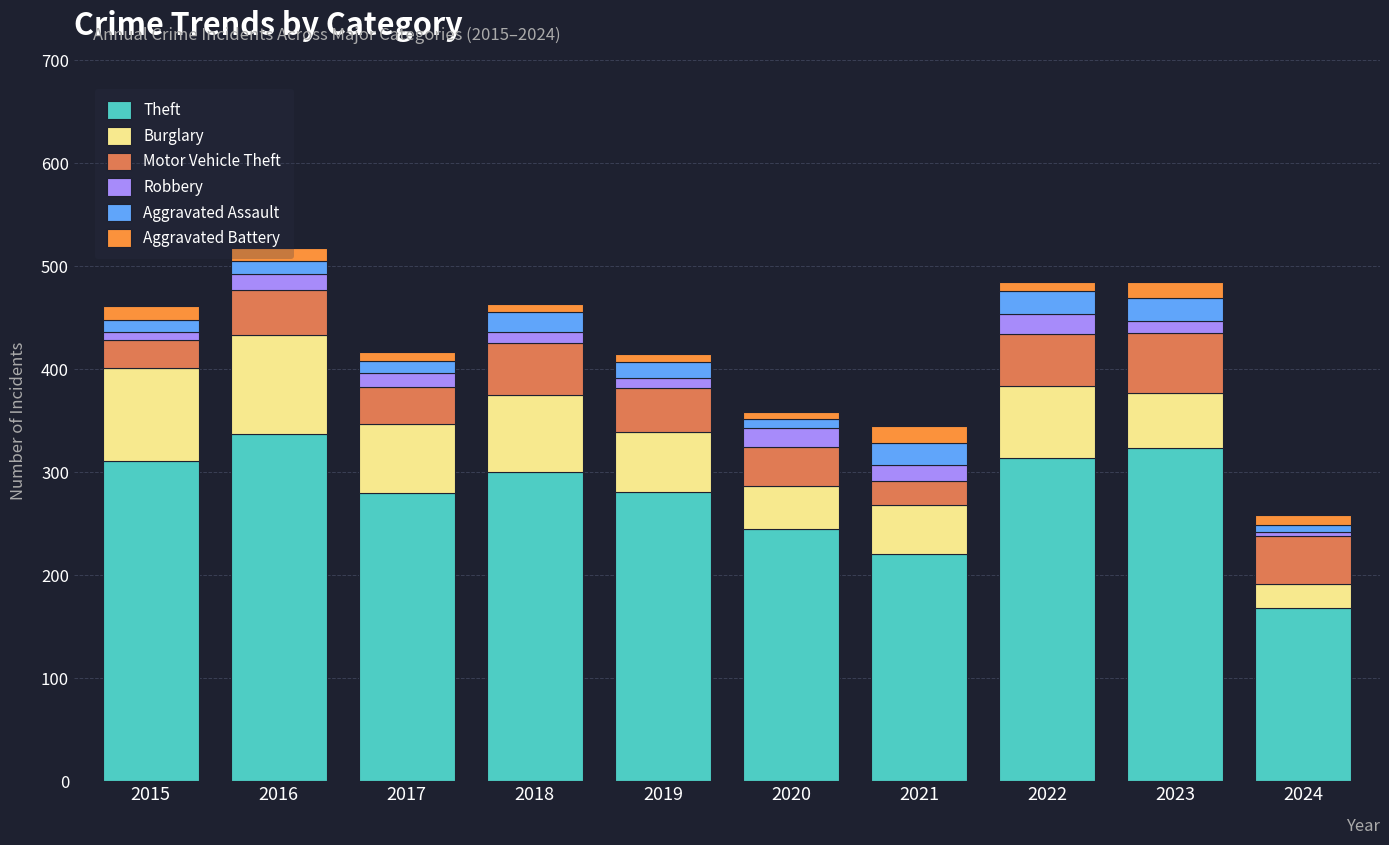

What is the total value across all series at 2021?

345